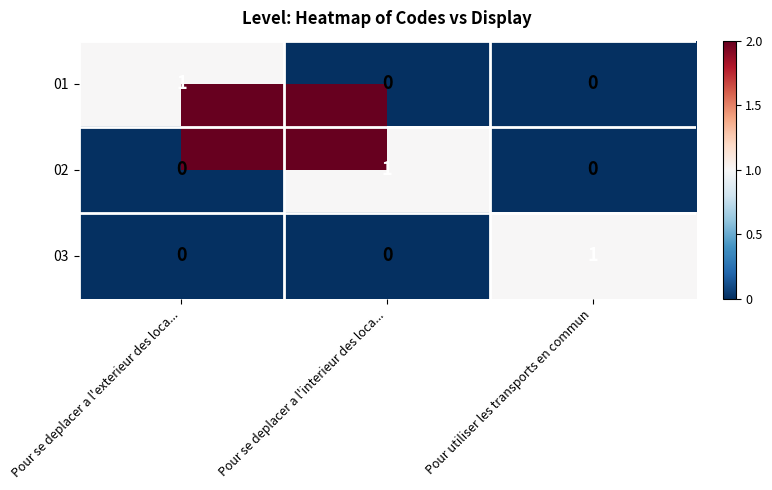

The value of 03 at Pour se deplacer a l'exterieur des loca... is 0. True or false?

True